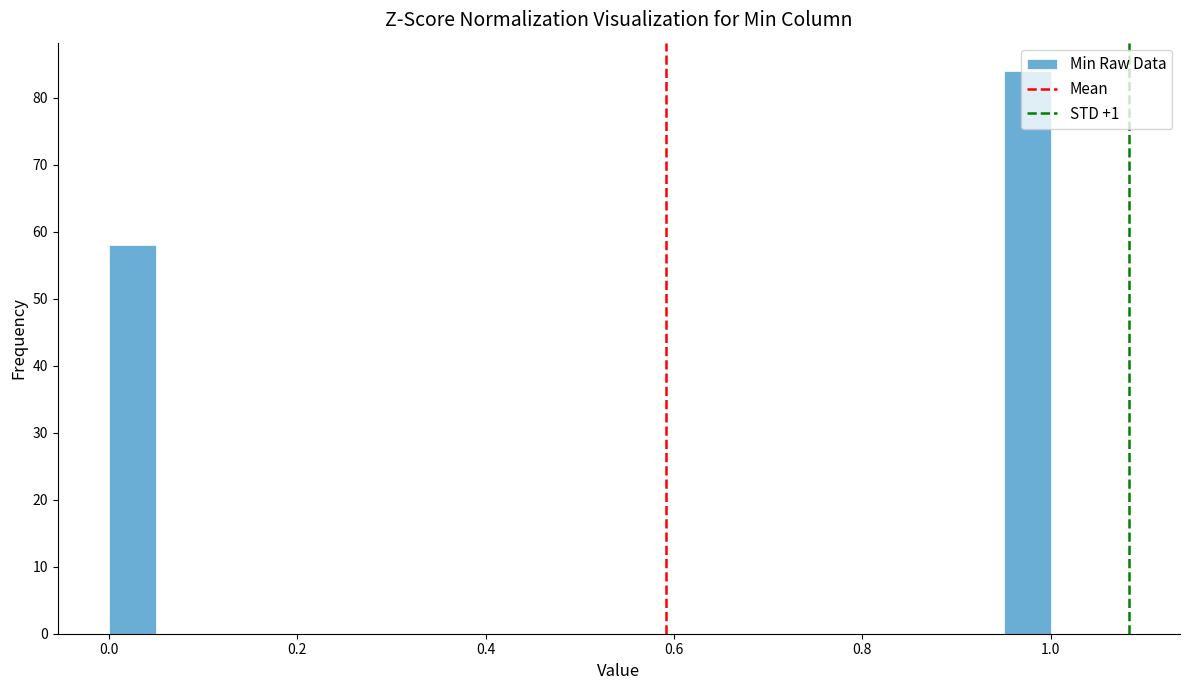

Read against the x-axis, roughly where is the centre of the tallest bar?

0.98